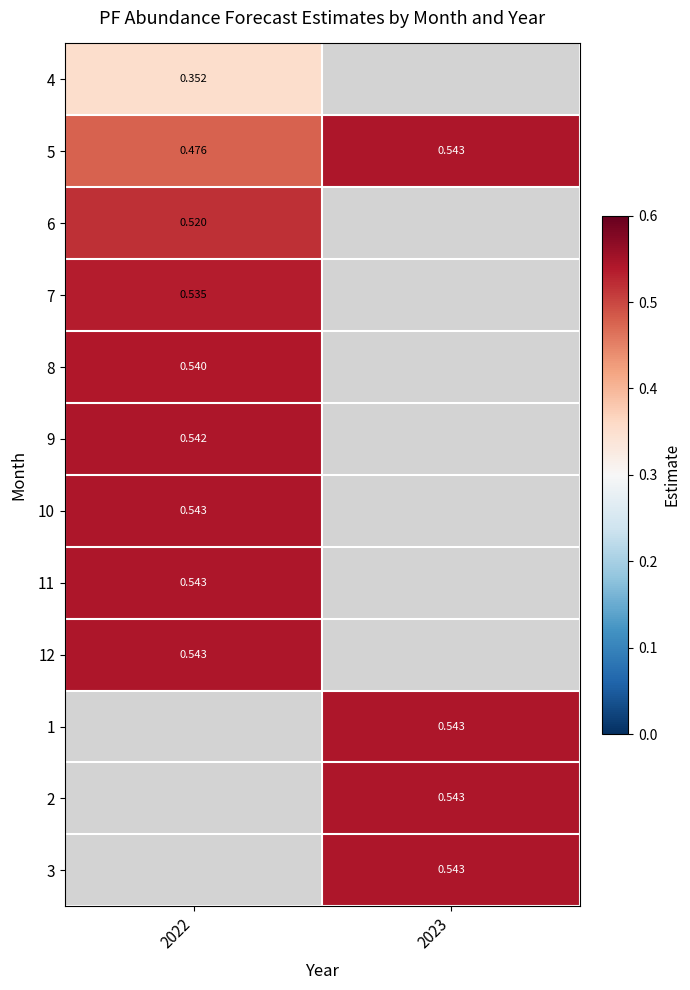

How many categories are shown in the chart?

2